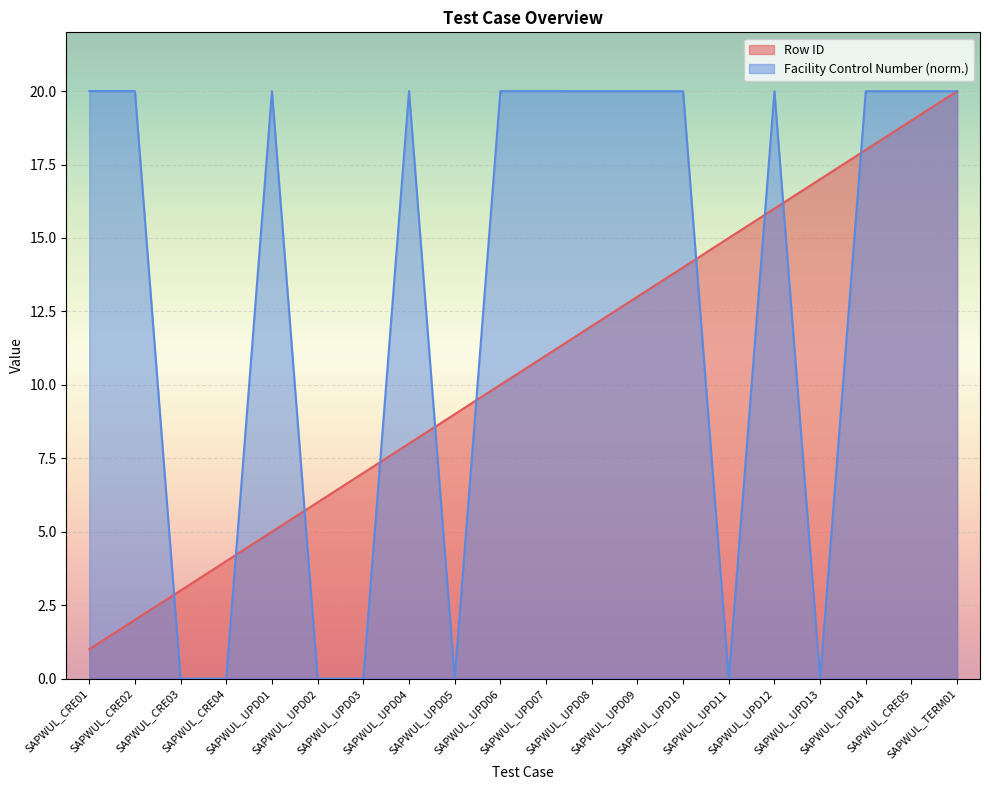

What is the label of the 16th point from the left?

SAPWUL_UPD12